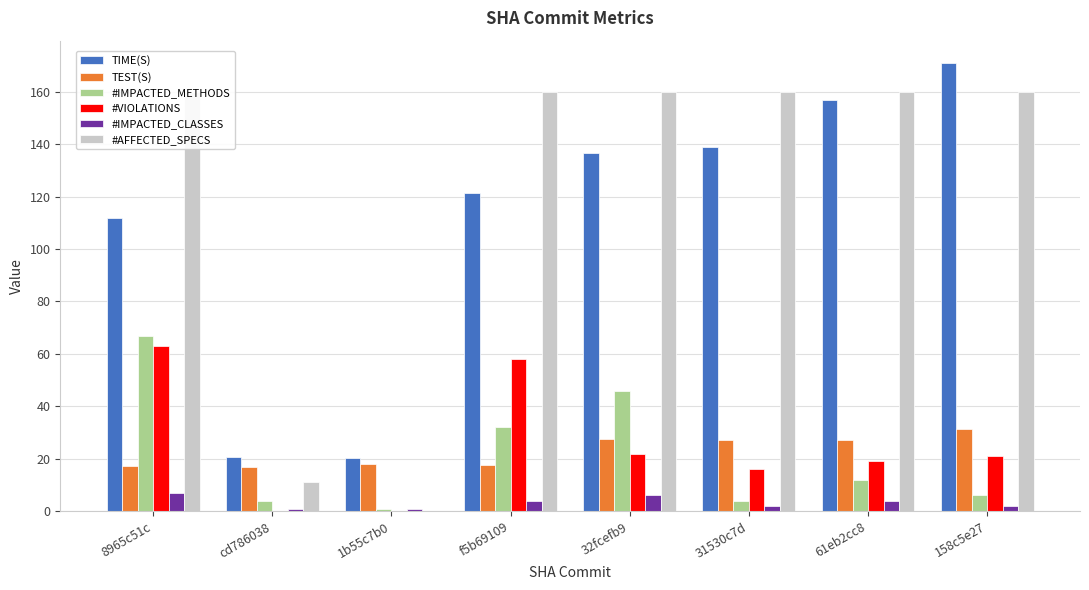

What position from the right is 32fcefb9?

4